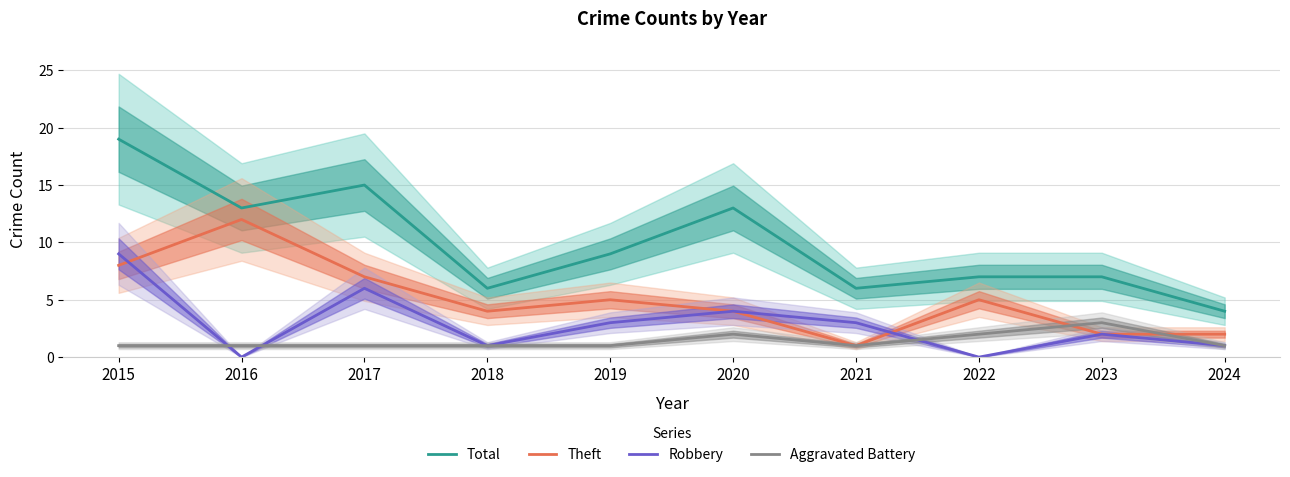

How many times do Robbery and Aggravated Battery cross each other?

3